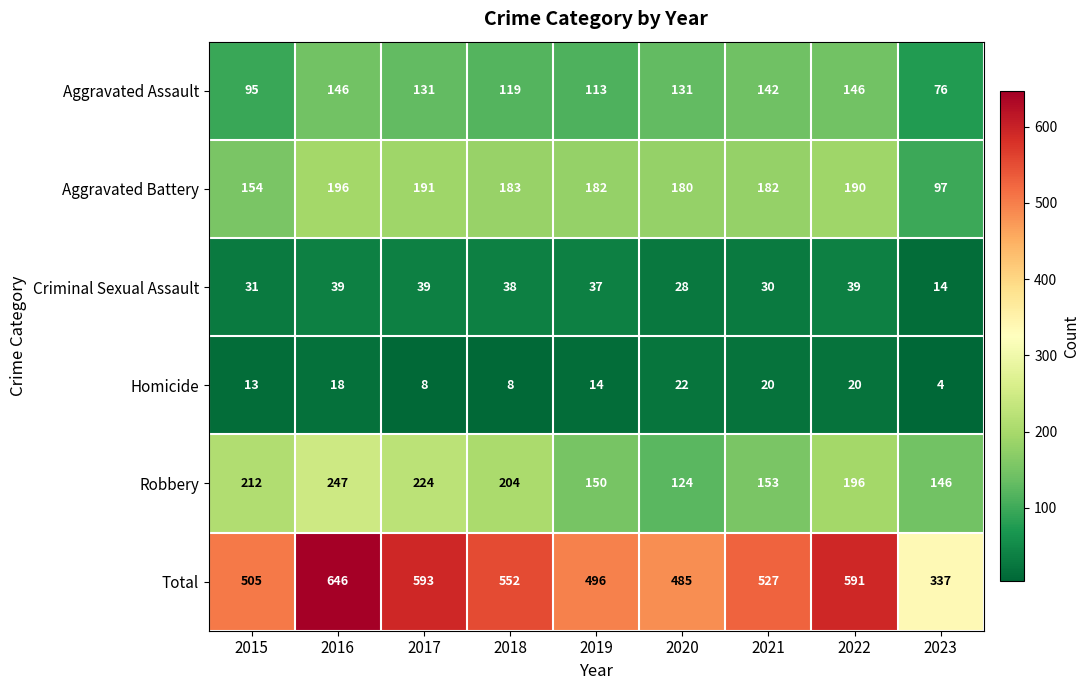

Which series has the largest total across all categories?

Total